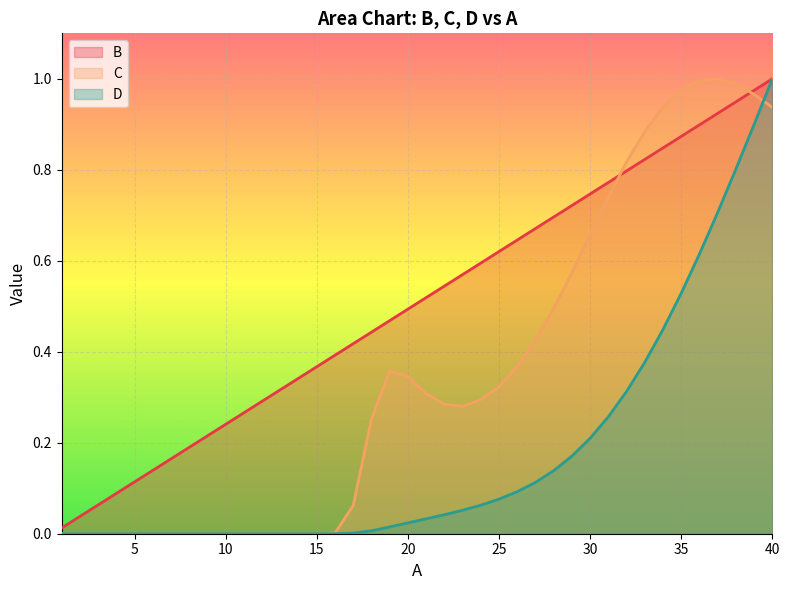

Which series changed the most between 22 and 37?

C